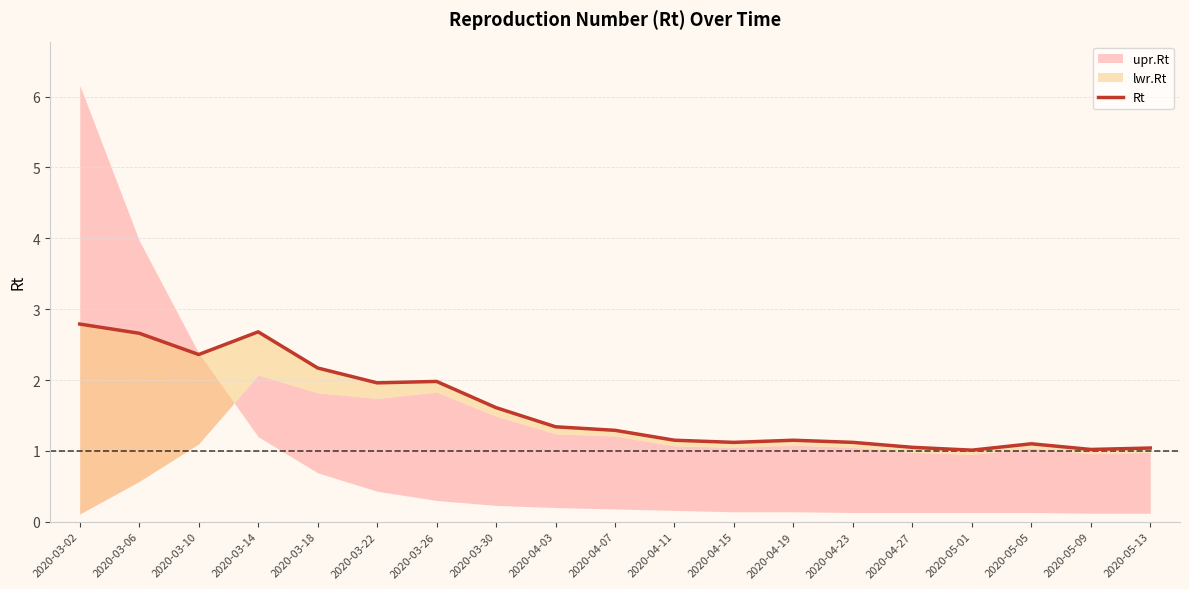

What is the value of the 10th point from the left?

1.3